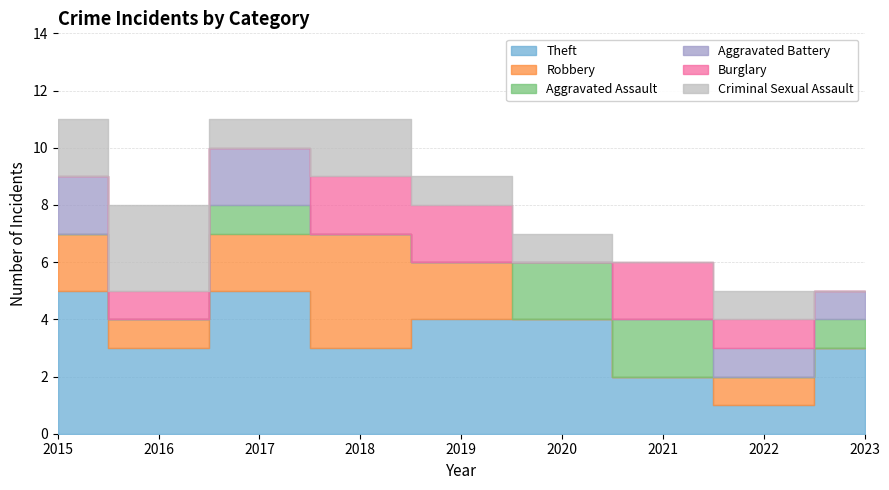

Reading left to right, list all the values displayed in this chart.

Theft: 2015=5	2016=3	2017=5	2018=3	2019=4	2020=4	2021=2	2022=1	2023=3
Robbery: 2015=2	2016=1	2017=2	2018=4	2019=2	2020=0	2021=0	2022=1	2023=0
Aggravated Assault: 2015=0	2016=0	2017=1	2018=0	2019=0	2020=2	2021=2	2022=0	2023=1
Aggravated Battery: 2015=2	2016=0	2017=2	2018=0	2019=0	2020=0	2021=0	2022=1	2023=1
Burglary: 2015=0	2016=1	2017=0	2018=2	2019=2	2020=0	2021=2	2022=1	2023=0
Criminal Sexual Assault: 2015=2	2016=3	2017=1	2018=2	2019=1	2020=1	2021=0	2022=1	2023=0